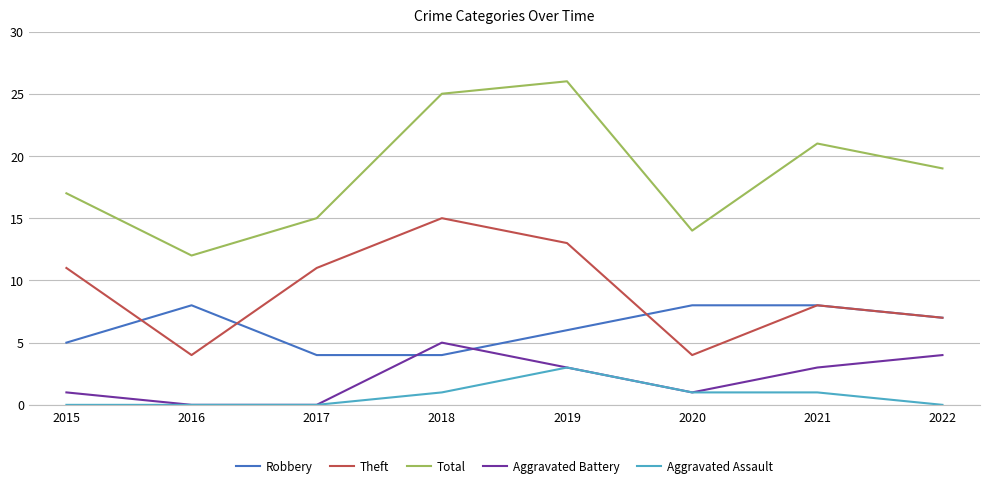

Which series has the widest spread of values?

Total